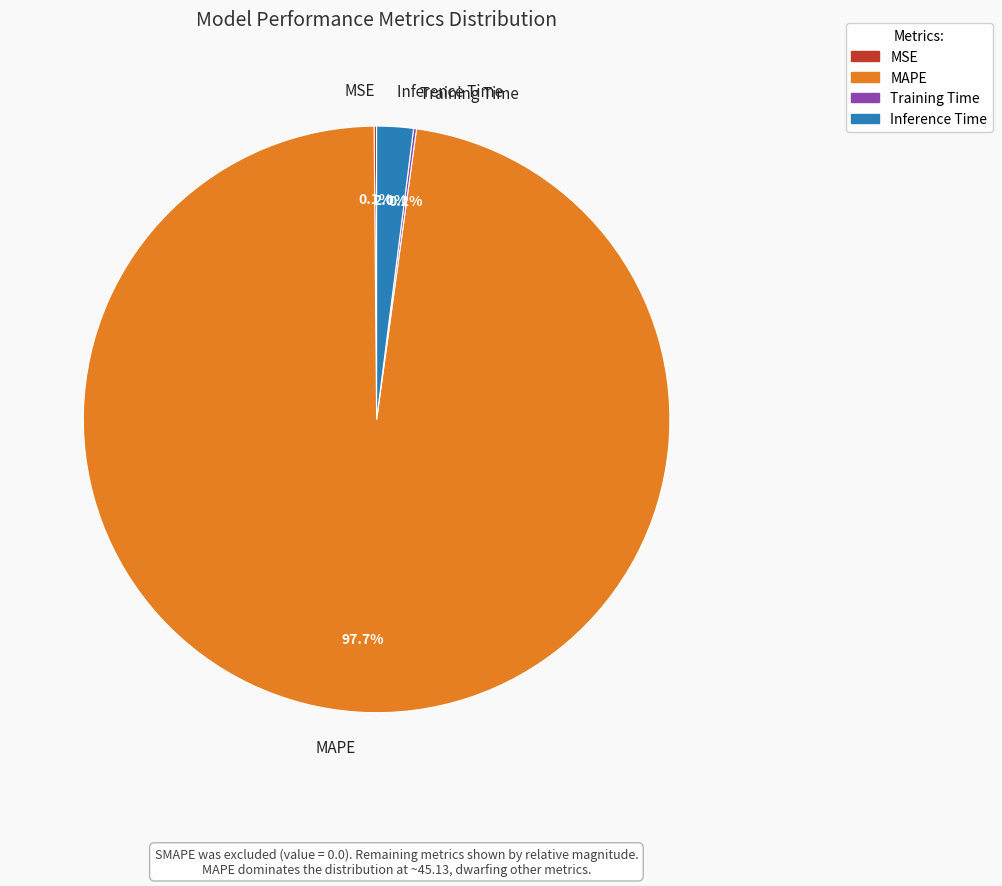

To the nearest percent, what is the average slice percentage?

25%